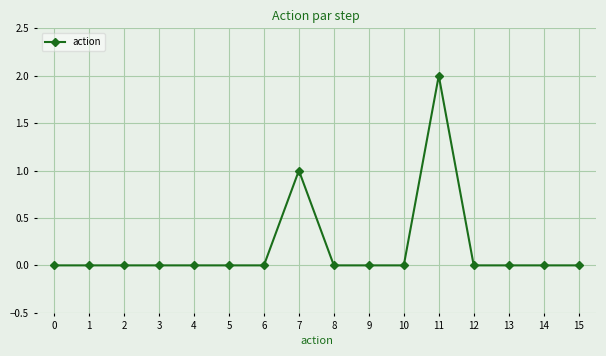

Is it true that the value at 9 is 0?

True